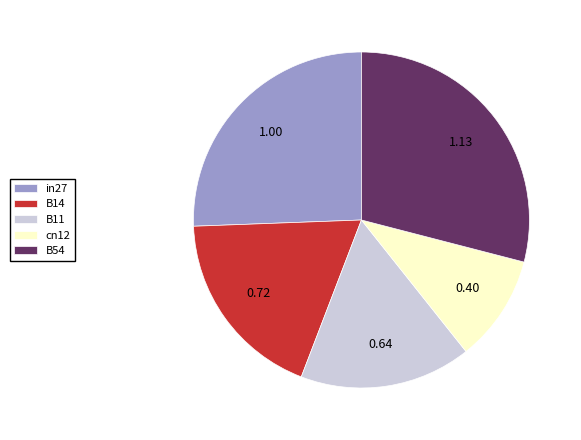

Do in27 and B54 together represent more than half of the pie?

Yes